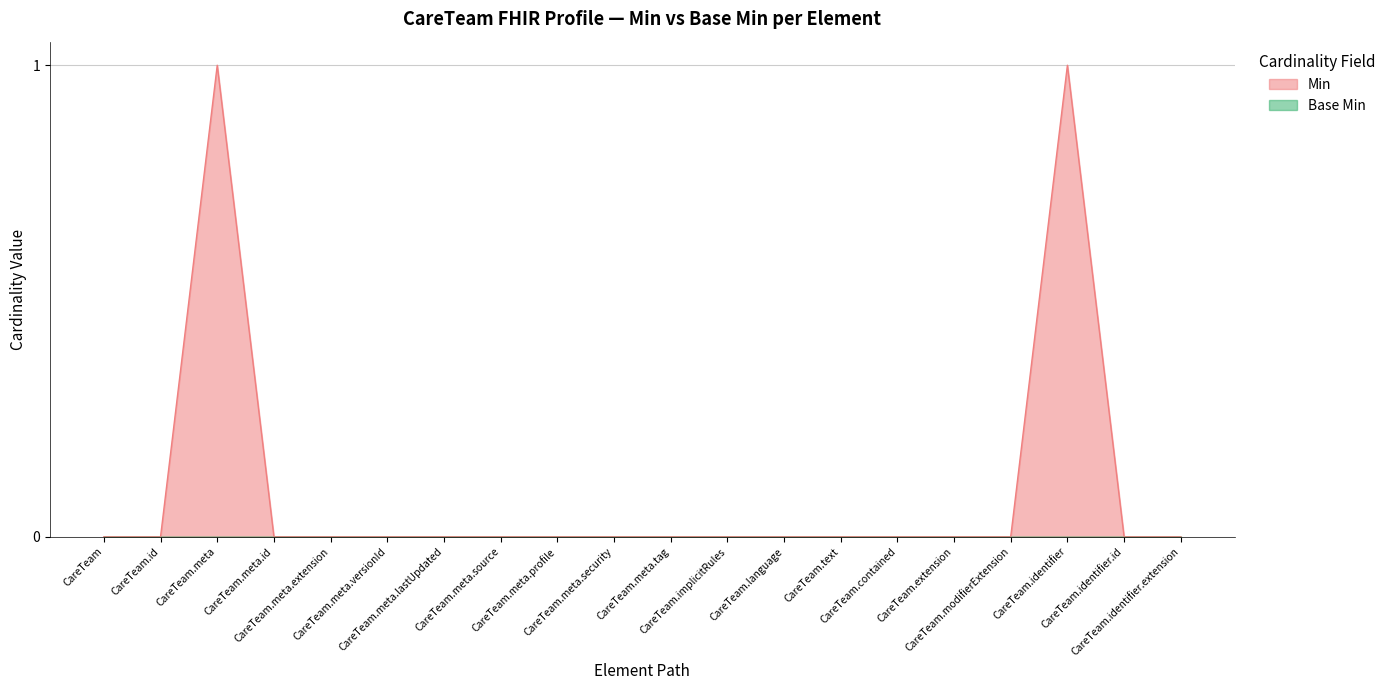

Rank the categories by value from lowest to highest.

CareTeam, CareTeam.id, CareTeam.meta.id, CareTeam.meta.extension, CareTeam.meta.versionId, CareTeam.meta.lastUpdated, CareTeam.meta.source, CareTeam.meta.profile, CareTeam.meta.security, CareTeam.meta.tag, CareTeam.implicitRules, CareTeam.language, CareTeam.text, CareTeam.contained, CareTeam.extension, CareTeam.modifierExtension, CareTeam.identifier.id, CareTeam.identifier.extension, CareTeam.meta, CareTeam.identifier